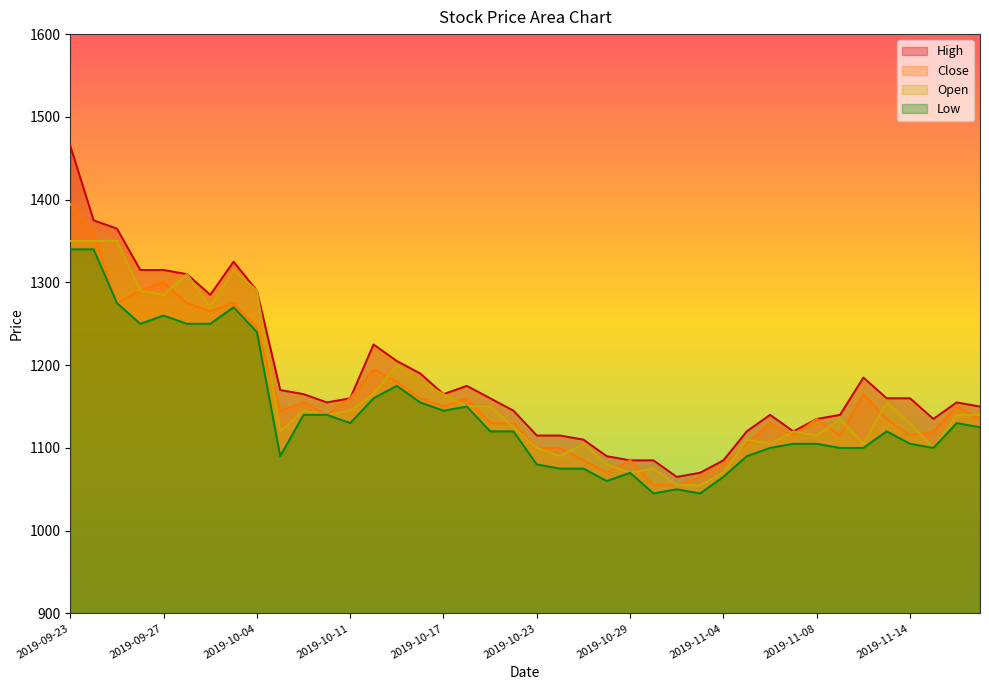

At which category does the chart reach its minimum across all series?

2019-10-30